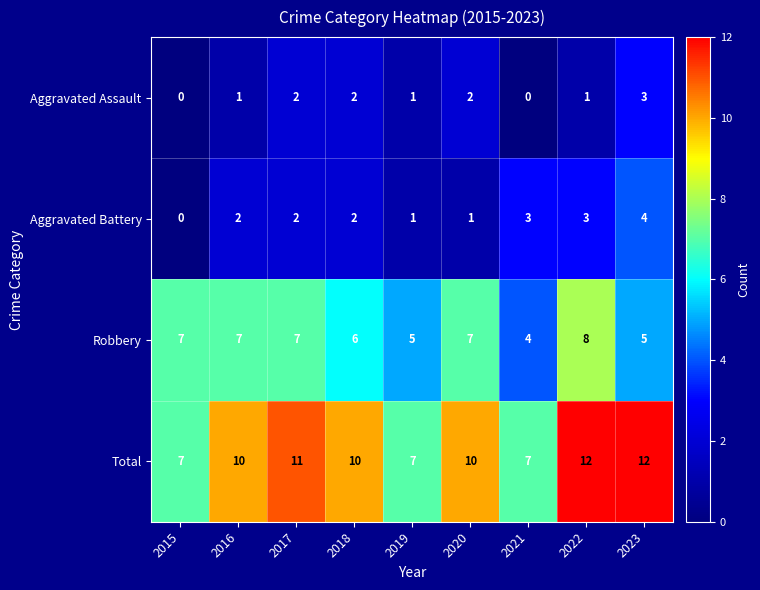

What is the greatest value displayed?

12